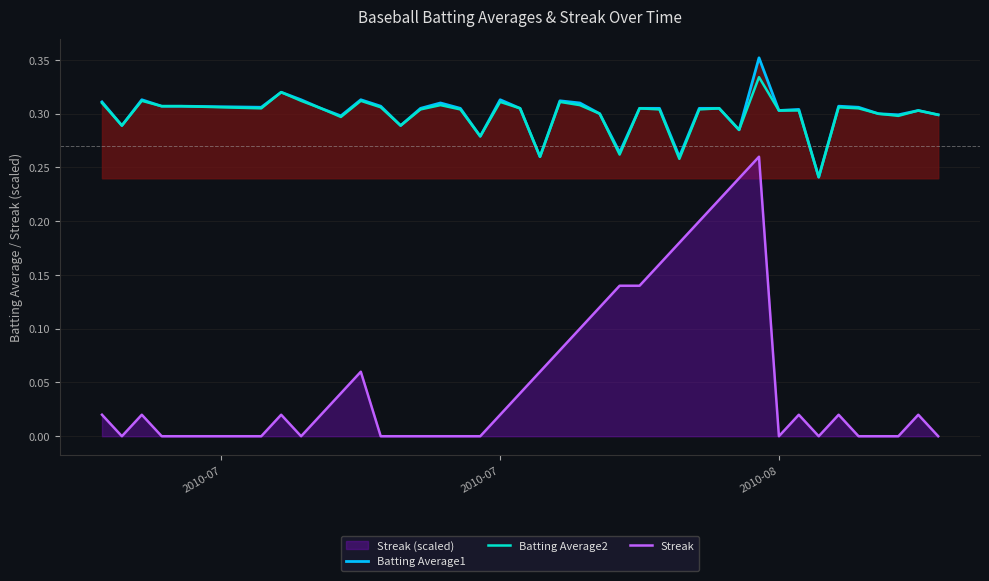

What is the value of the Batting Average1 point at the 17th from the left?

0.3